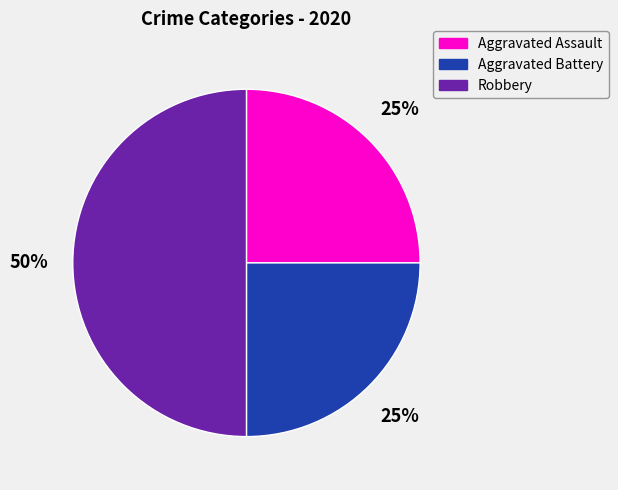

How many slices are in this pie chart?

3